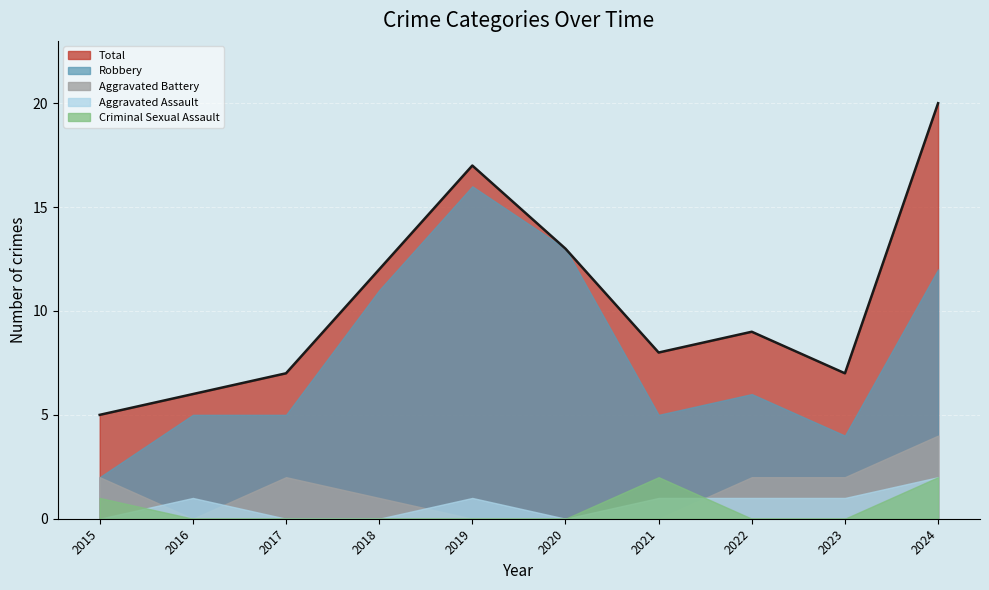

Reading right to left, transcribe all the data shown in this chart.

Aggravated Assault: 2024=2	2023=1	2022=1	2021=1	2020=0	2019=1	2018=0	2017=0	2016=1	2015=0
Aggravated Battery: 2024=4	2023=2	2022=2	2021=0	2020=0	2019=0	2018=1	2017=2	2016=0	2015=2
Criminal Sexual Assault: 2024=2	2023=0	2022=0	2021=2	2020=0	2019=0	2018=0	2017=0	2016=0	2015=1
Robbery: 2024=12	2023=4	2022=6	2021=5	2020=13	2019=16	2018=11	2017=5	2016=5	2015=2
Total: 2024=20	2023=7	2022=9	2021=8	2020=13	2019=17	2018=12	2017=7	2016=6	2015=5